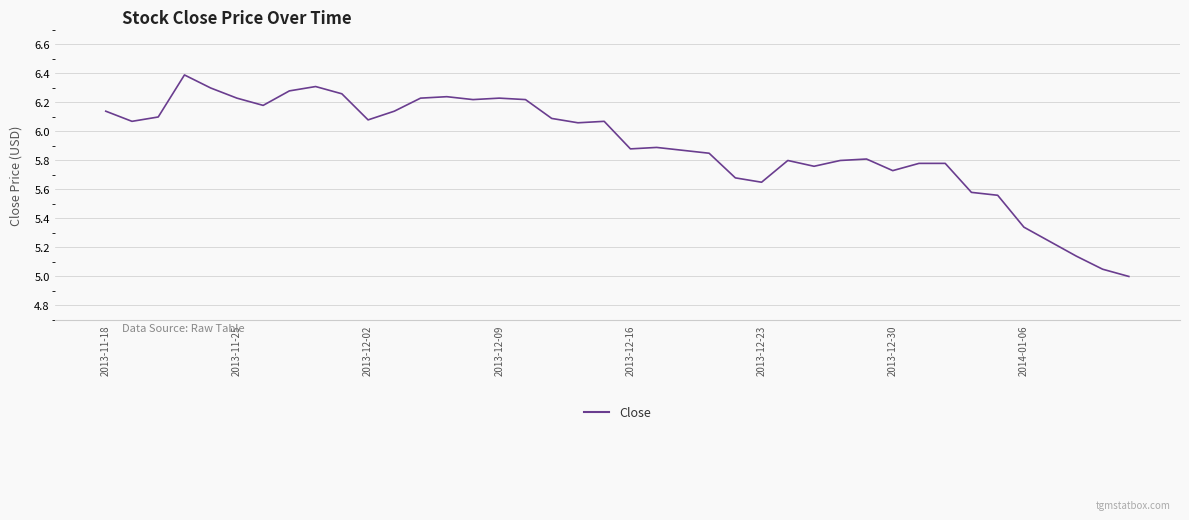

What is the maximum value shown in the chart?

6.4